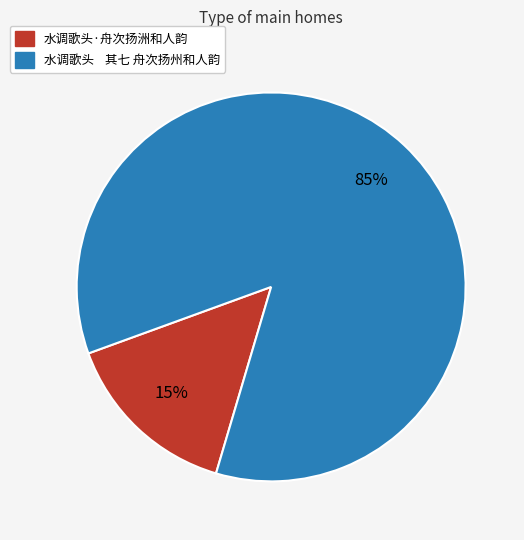

Rank the categories by value from highest to lowest.

水调歌头 其七 舟次扬州和人韵, 水调歌头·舟次扬洲和人韵